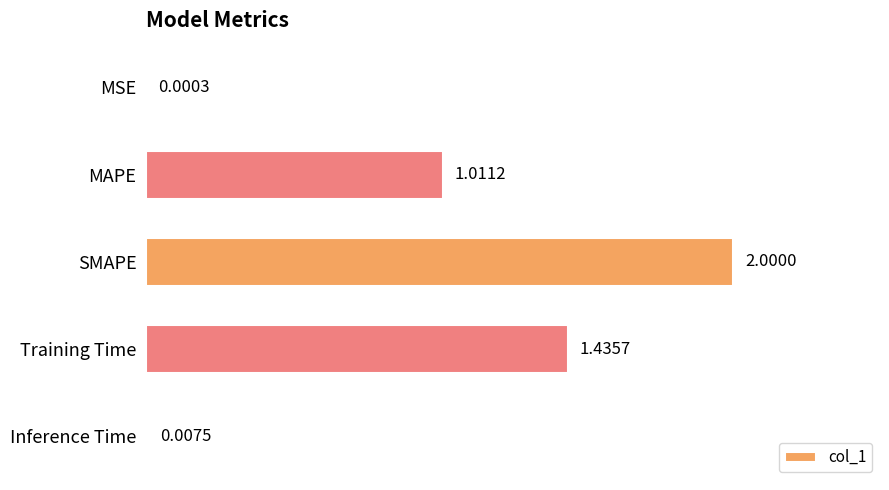

Are the bars horizontal?

Yes